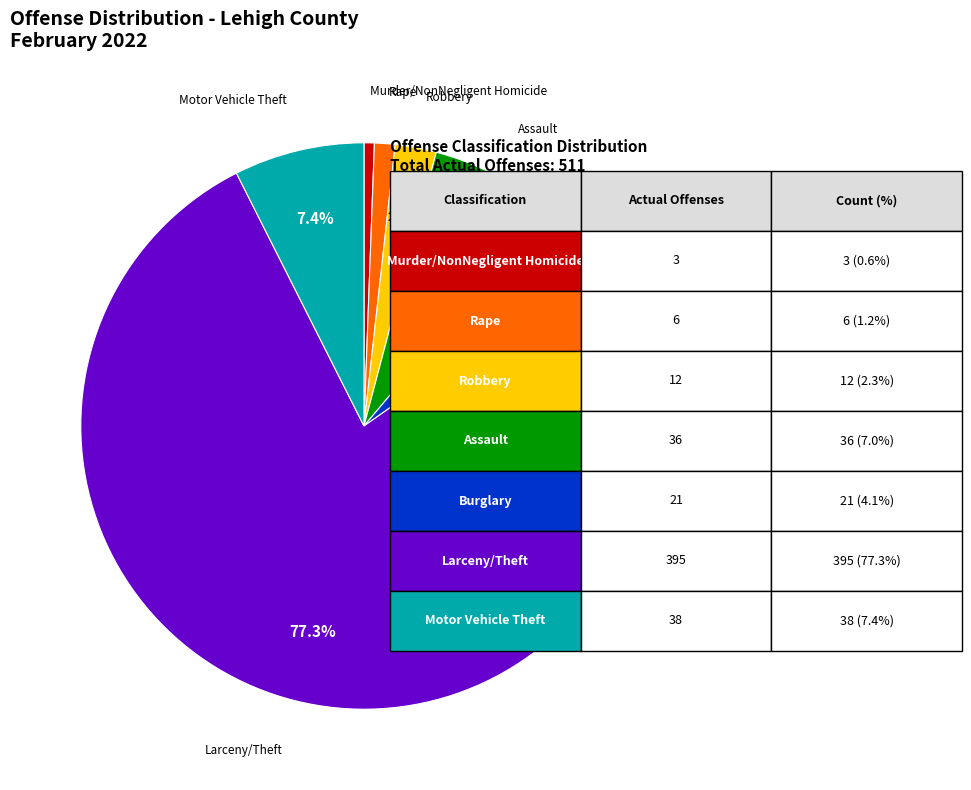

Which slice is the largest?

Larceny/Theft